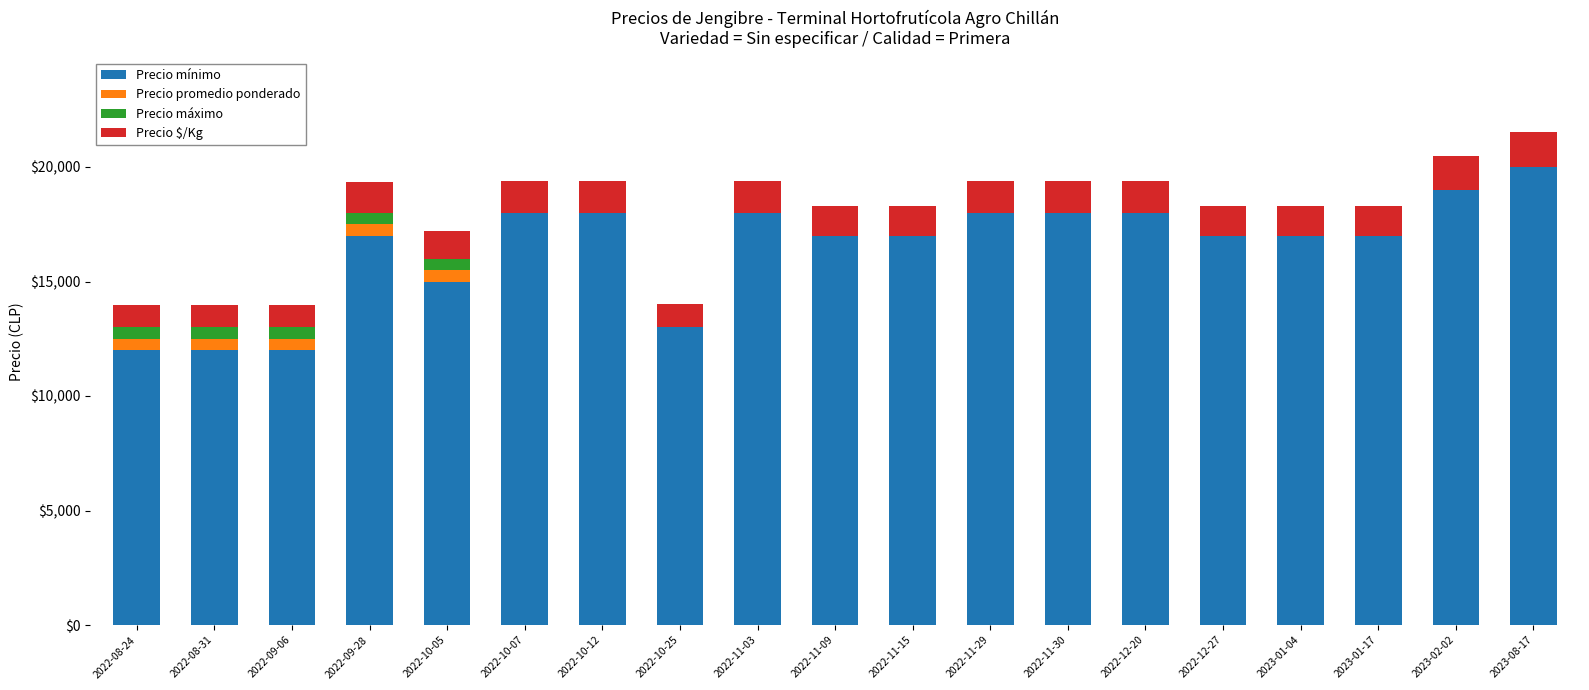

Which series has the widest spread of values?

Precio mínimo